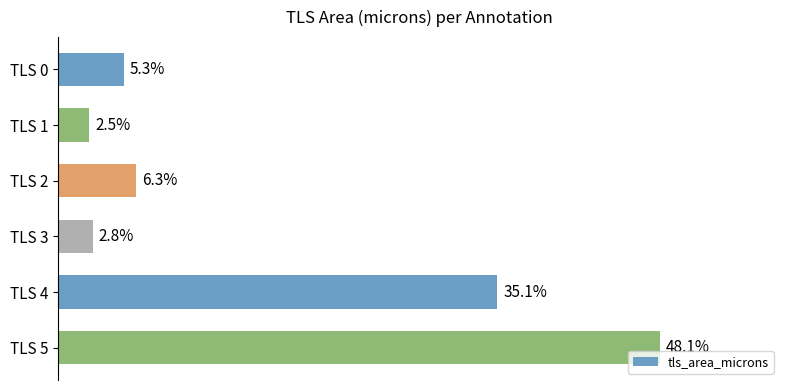

Which category has the highest value across all series?

TLS 5